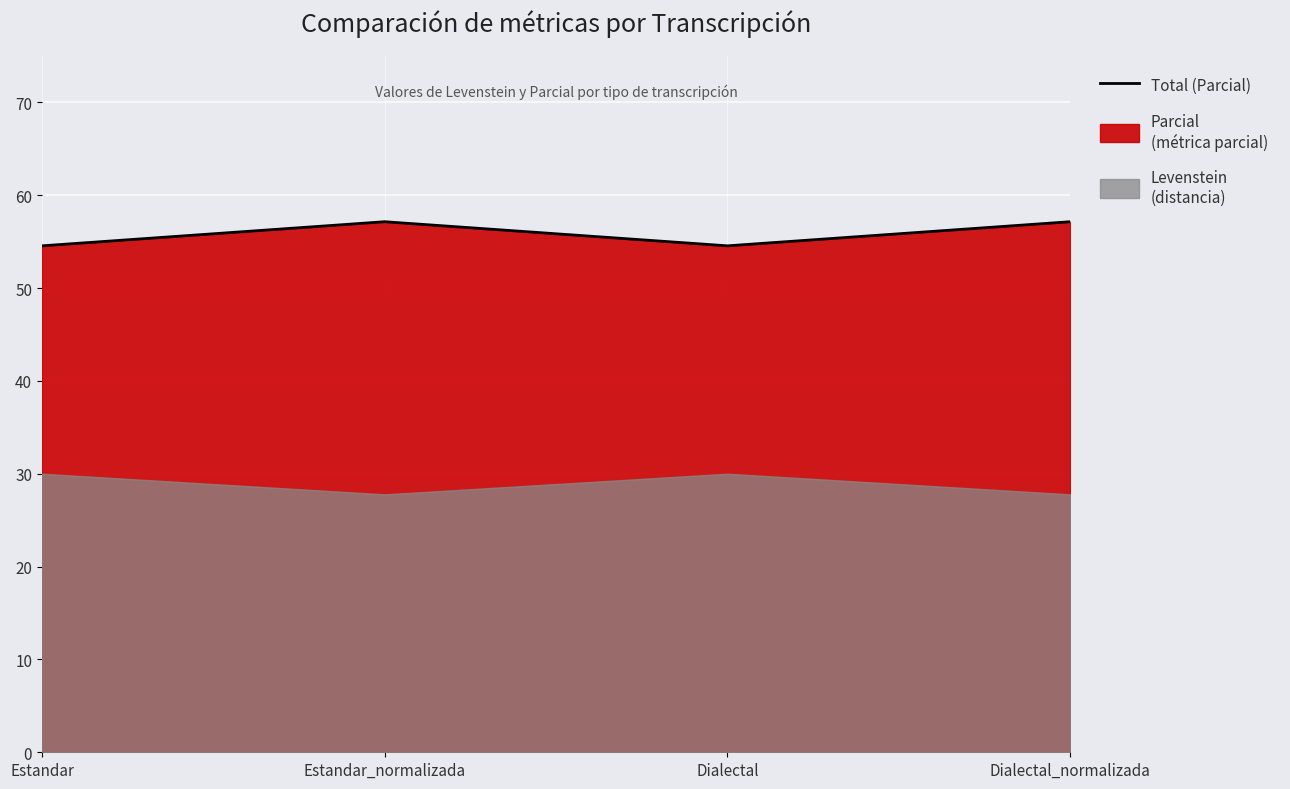

What is the smallest value displayed?

54.5